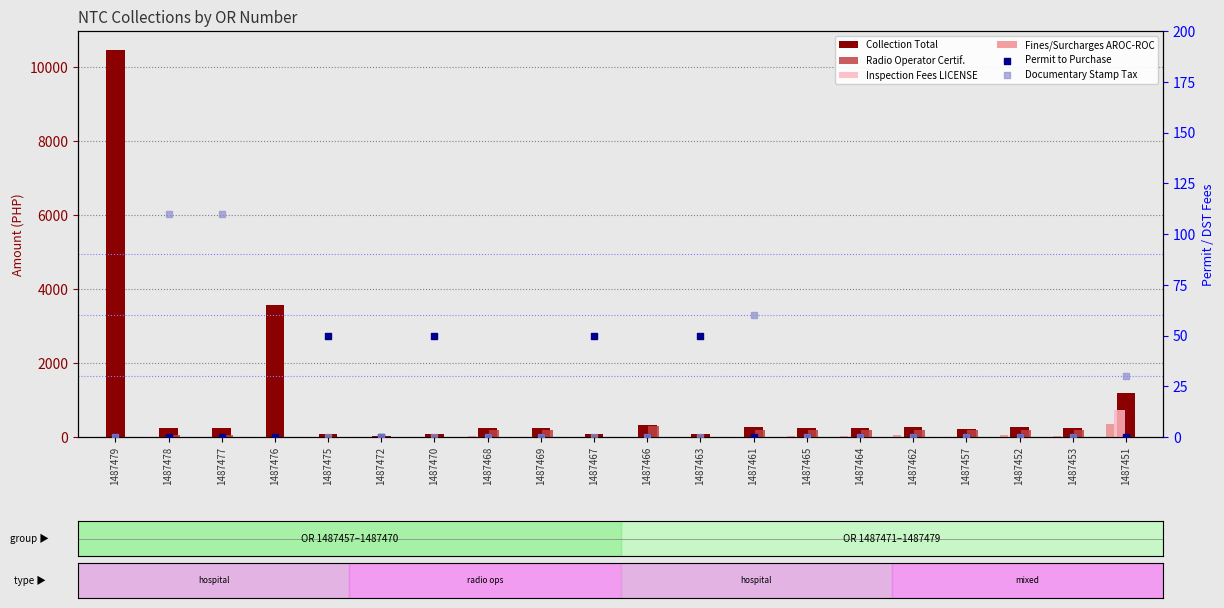

Which series contains the lowest Y value?

Radio Operator Certif.